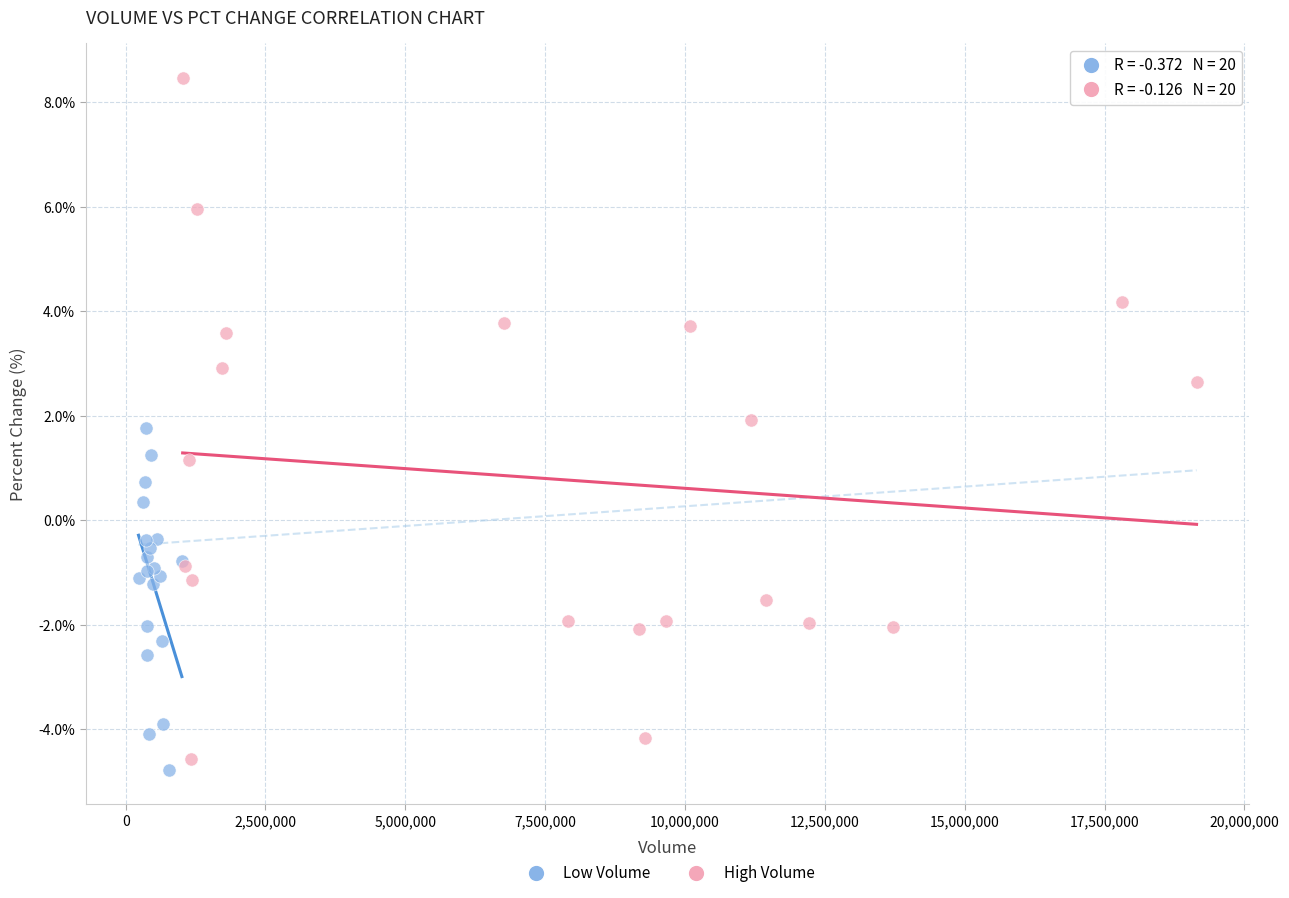

Which series has the widest spread of Y values?

High Volume